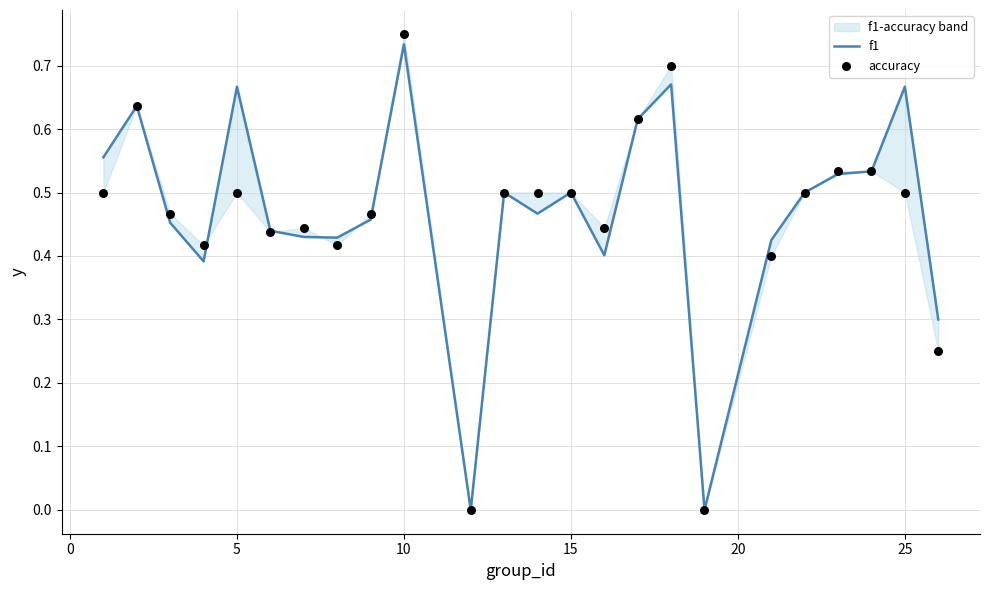

Which series has the largest total across all categories?

f1